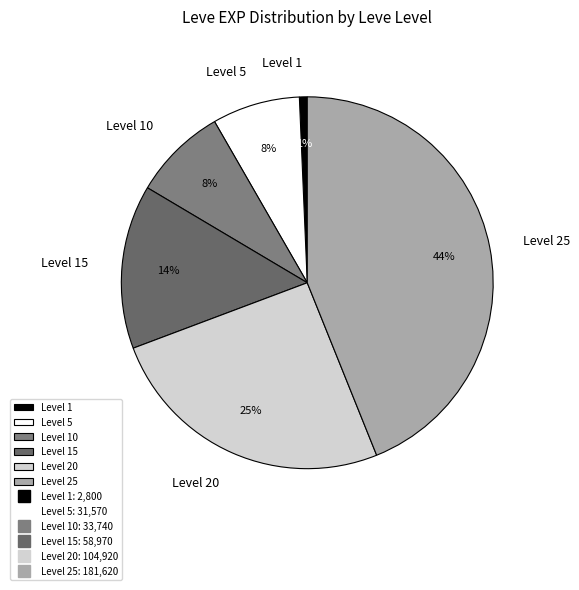

To the nearest percent, what is the difference between the Level 20 and Level 15 slice percentages?

11%